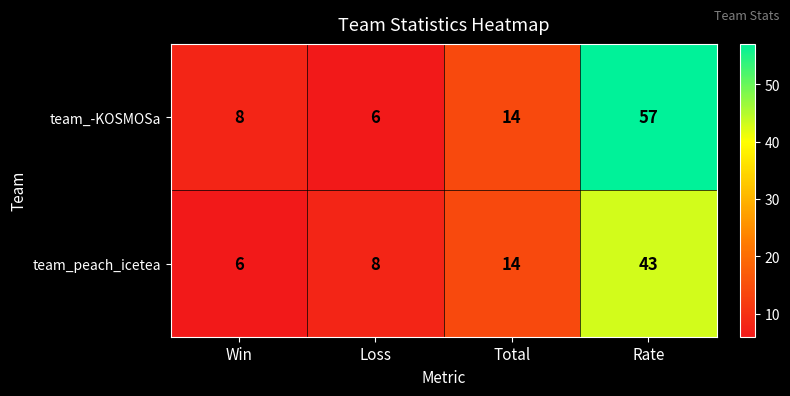

Where is team_peach_icetea nearest to the value 24?

Total